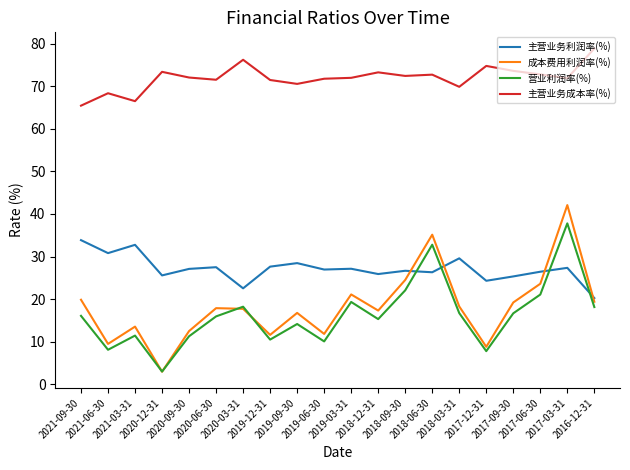

In 主营业务成本率(%), how many points are higher than both neighbors (excluding endpoints)?

6